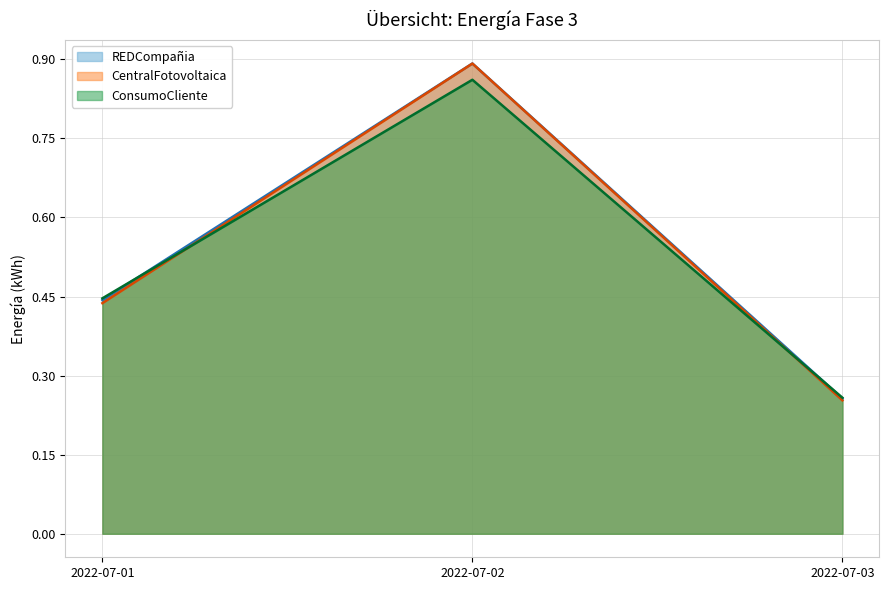

Reading right to left, extract all data points from this chart.

Energia-Fase-3-REDCompañia-Mensual: 0.3	0.9	0.4
Energia-Fase-3-CentralFotovoltaica-Mensual: 0.3	0.9	0.4
Energia-Fase-3-ConsumoCliente-Mensual: 0.3	0.9	0.4